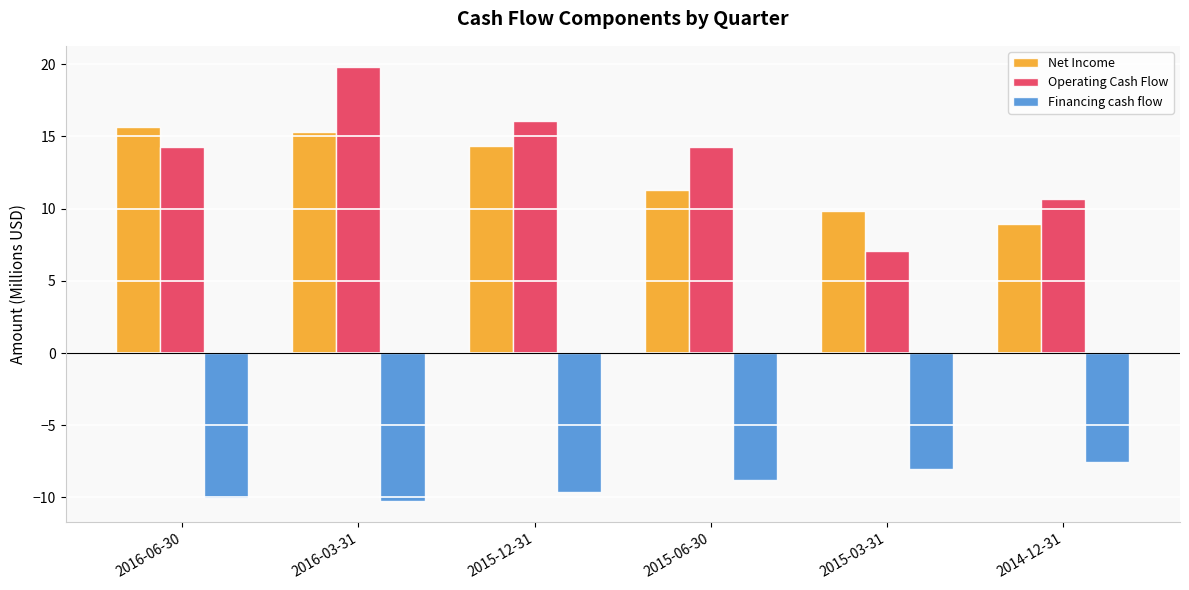

What is the difference between the Financing cash flow values at 2015-12-31 and 2015-06-30?

0.9